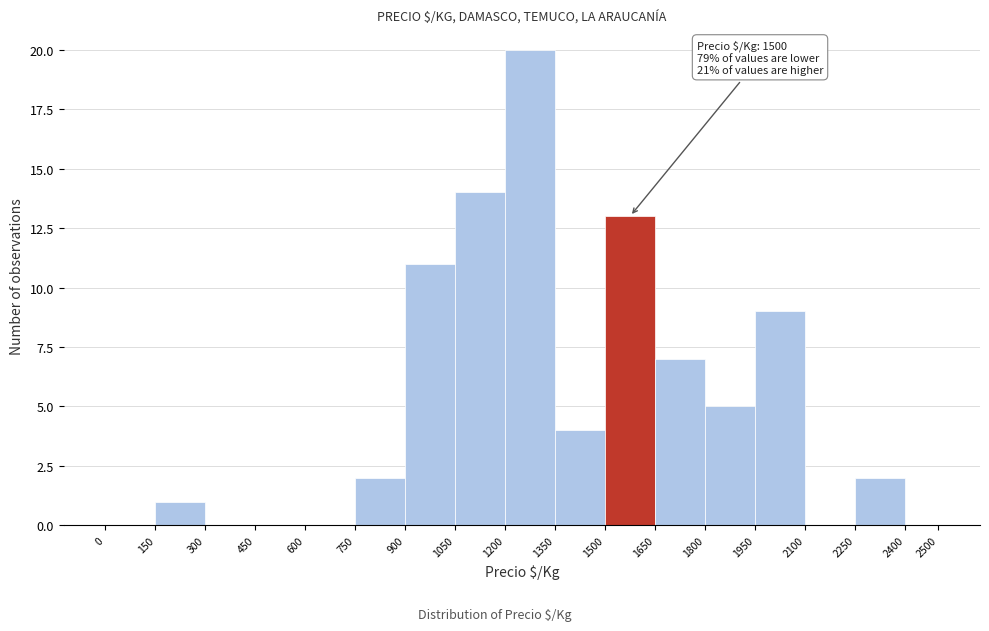

Over which range of the x-axis is the bar tallest?

1200 to 1350